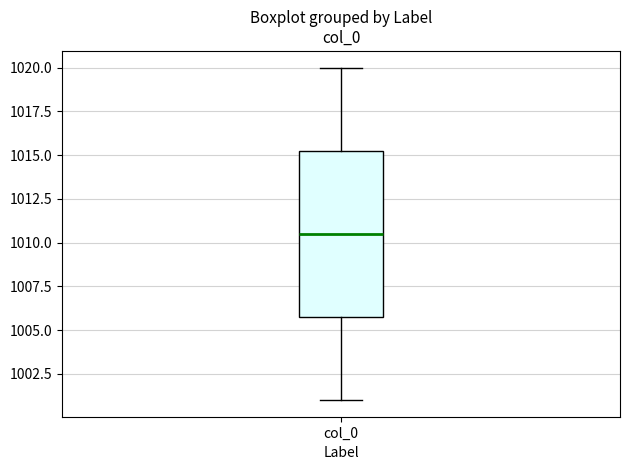

Read this box plot against the y-axis: the position of the median line, the range covered by the box, and the ends of both whiskers. The values are not printed on the chart, so give them approximately, as read against the axis.

median 1010.5, box 1006.0 to 1015.5, whiskers 1001.0 to 1020.0